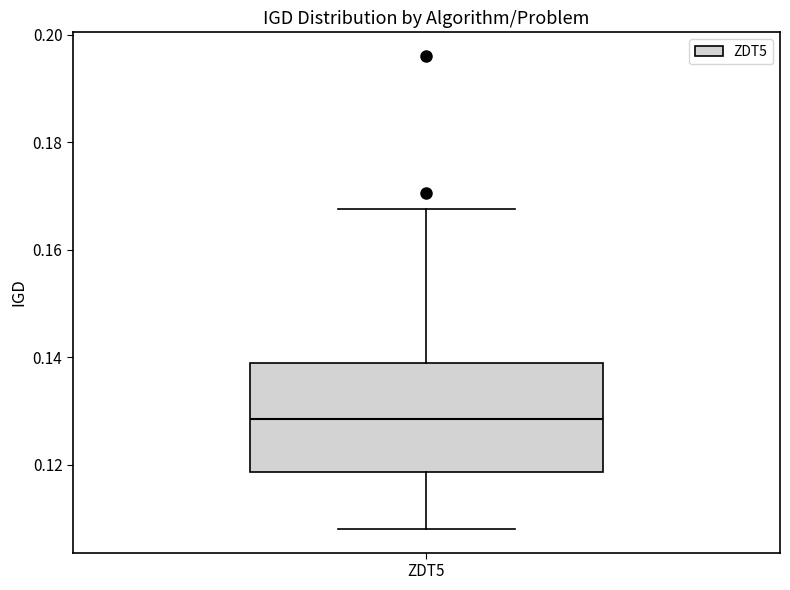

Where is the upper edge of the box for ZDT5 on the y-axis? The values are not printed on the chart, so give them approximately, as read against the axis.

0.138